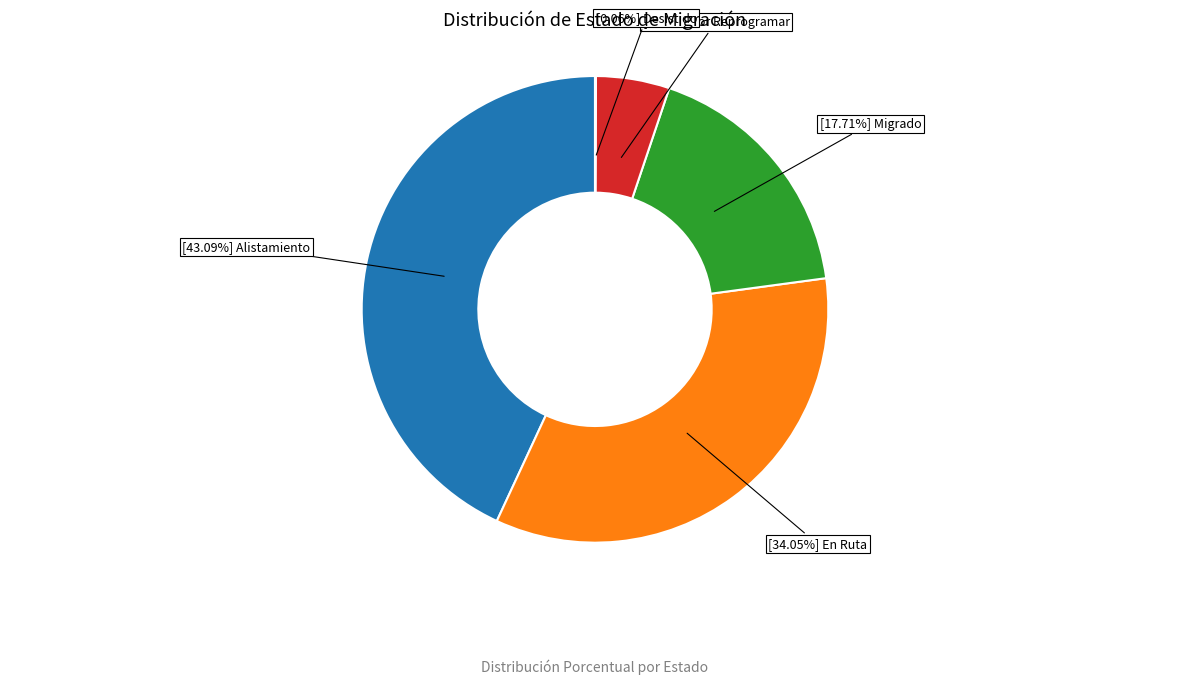

Is there any slice that represents more than half of the pie?

No